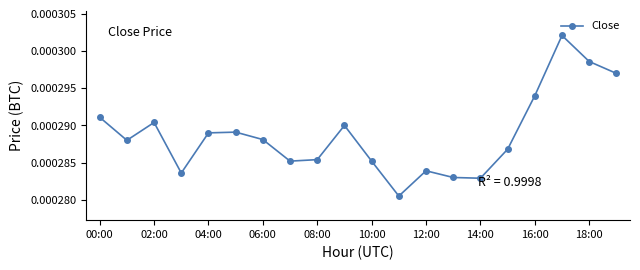

How many interior local valleys (lower than both neighbors) does the data have?

5